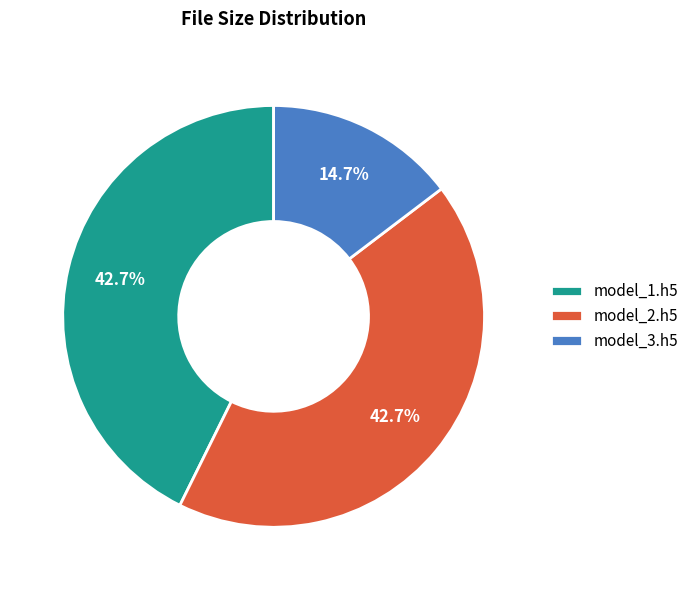

Which category has the smallest portion of the pie?

model_3.h5